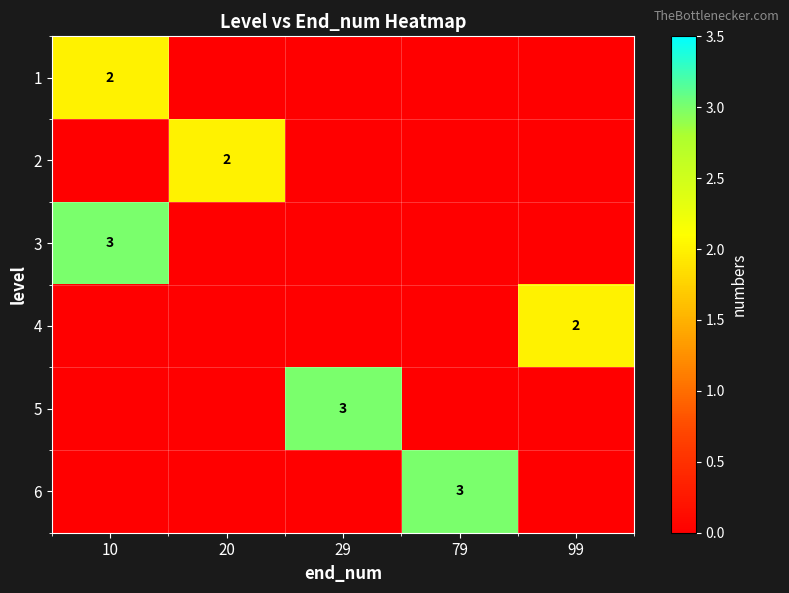

The 5 series shows 3 at 29. True or false?

True